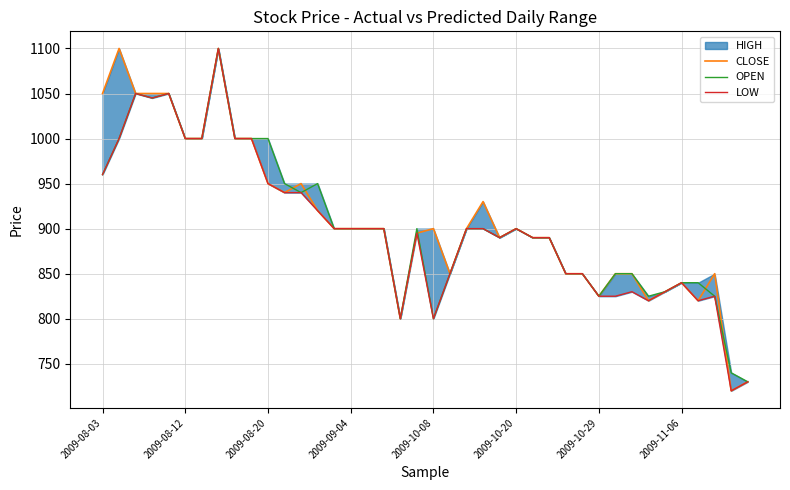

In OPEN, how many points are higher than both neighbors (excluding endpoints)?

6